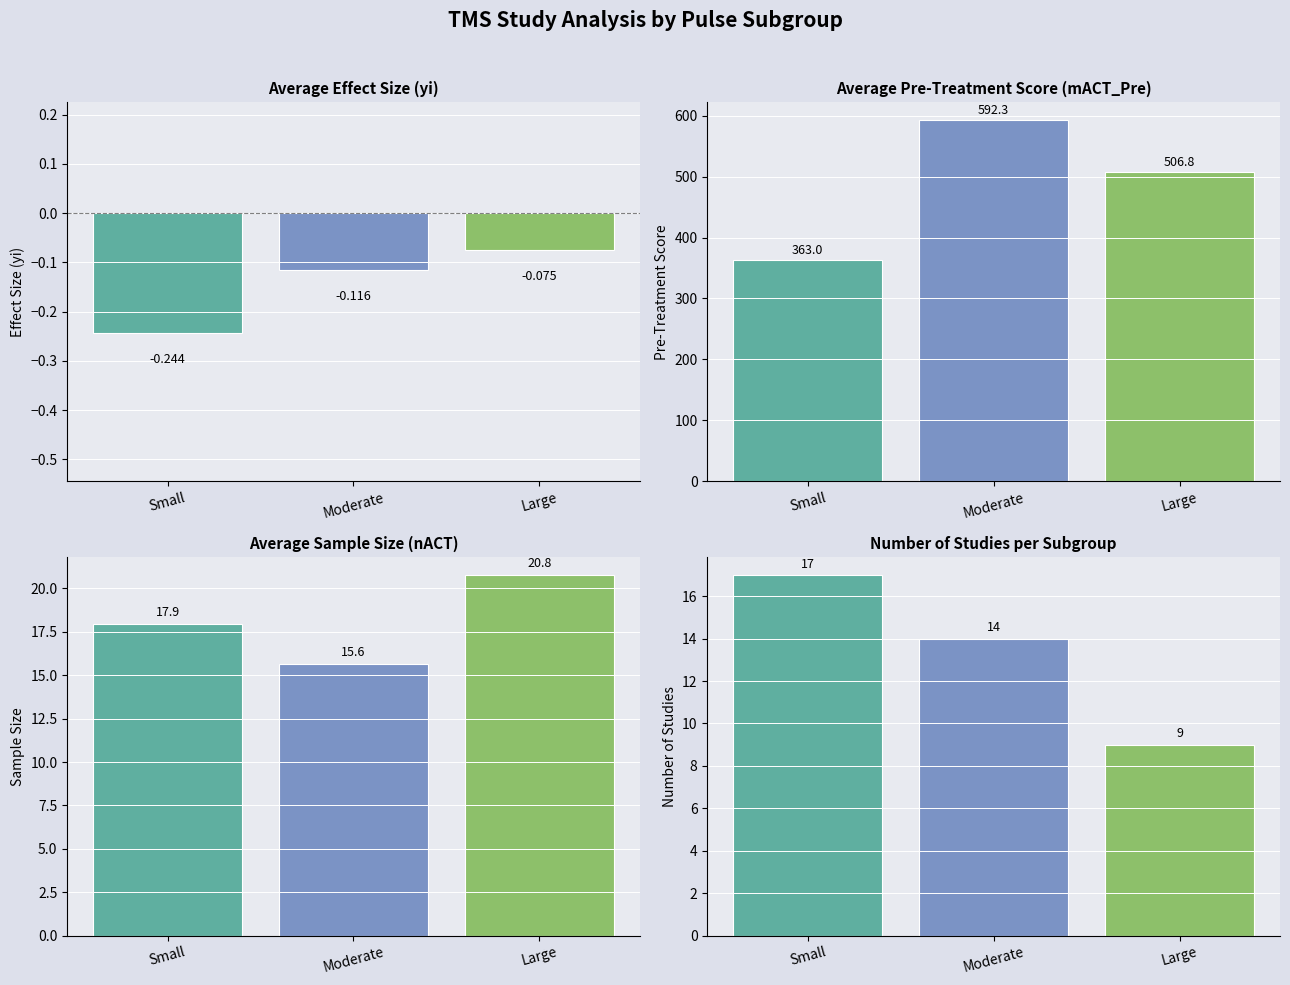

The value of Number of Studies at Large is 9.0. True or false?

True